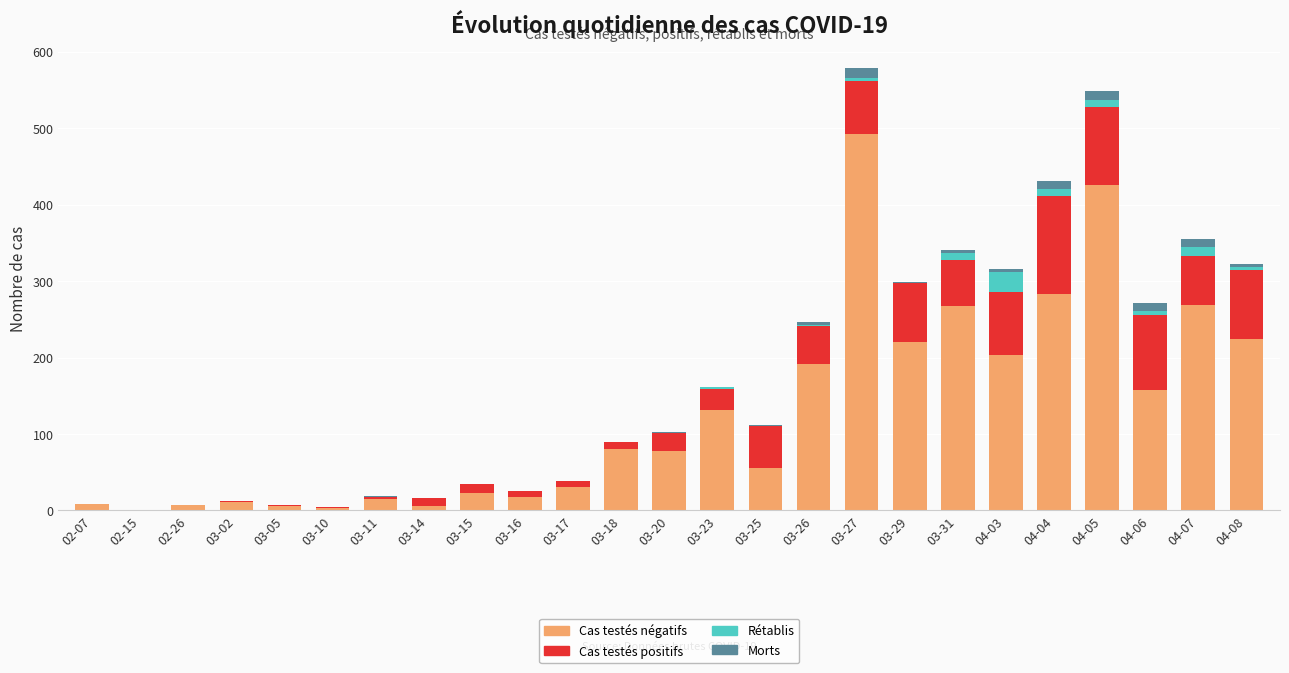

What is the highest value of the Cas testés négatifs series?

492